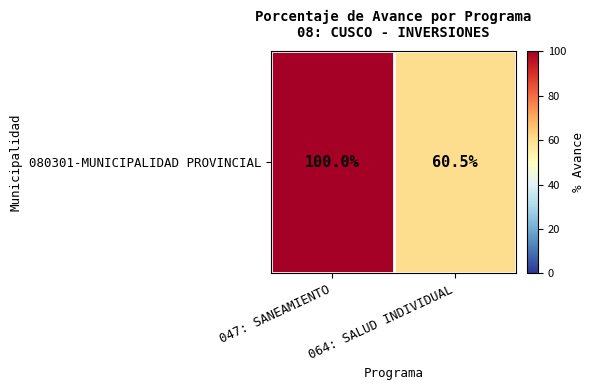

Which has a higher value, 064: SALUD INDIVIDUAL or 047: SANEAMIENTO?

047: SANEAMIENTO